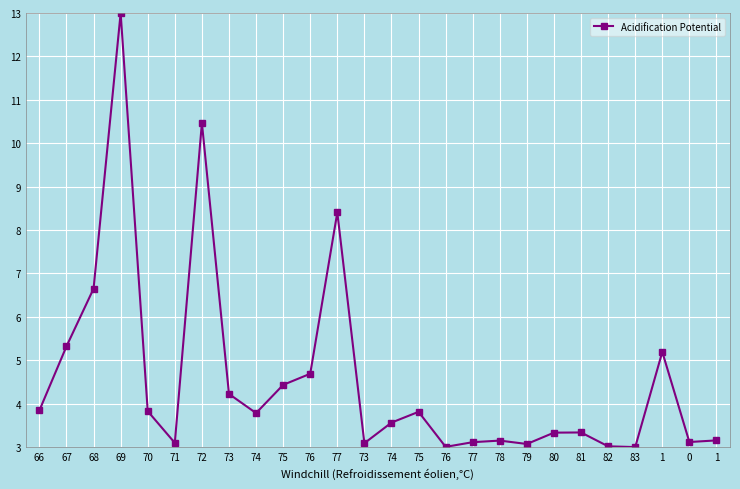

What is the ratio of the value at 71 to the value at 67?

0.6